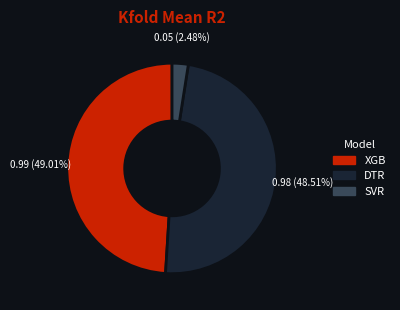

Which slice is the smallest?

SVR